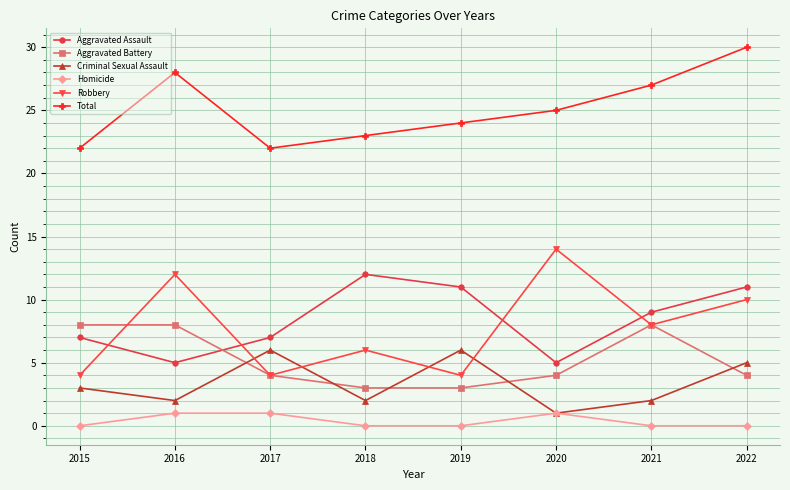

Which series changed the most between 2015 and 2021?

Total